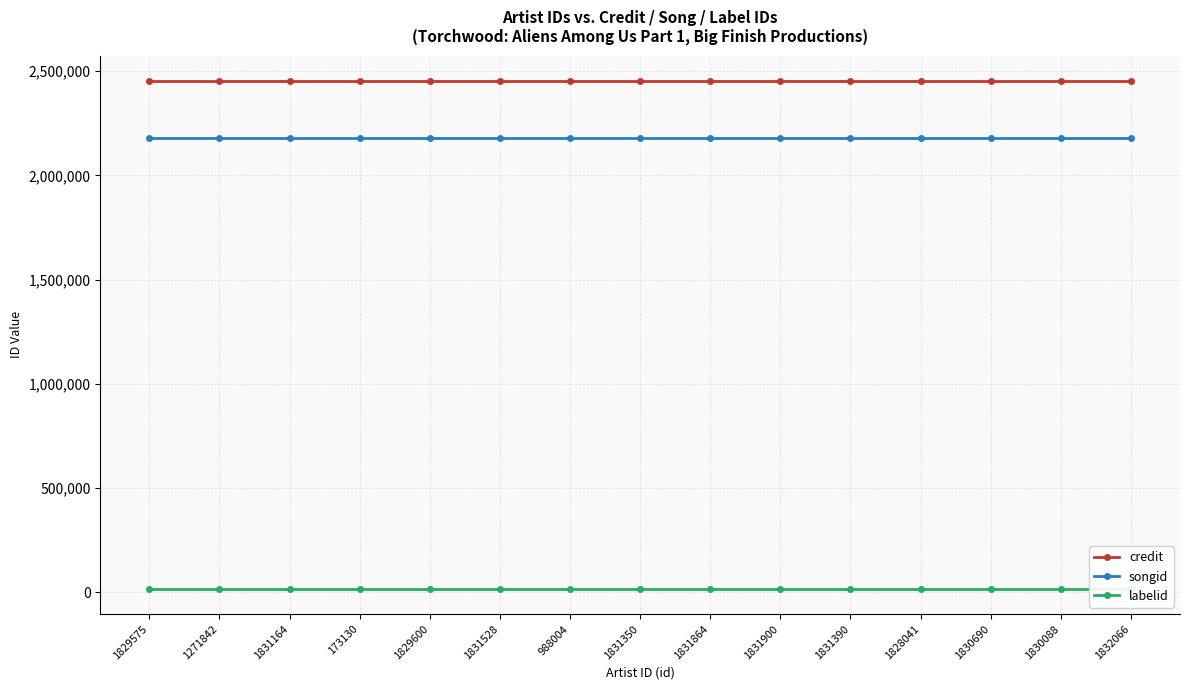

The value of credit at 1831350 is 2453511. True or false?

True